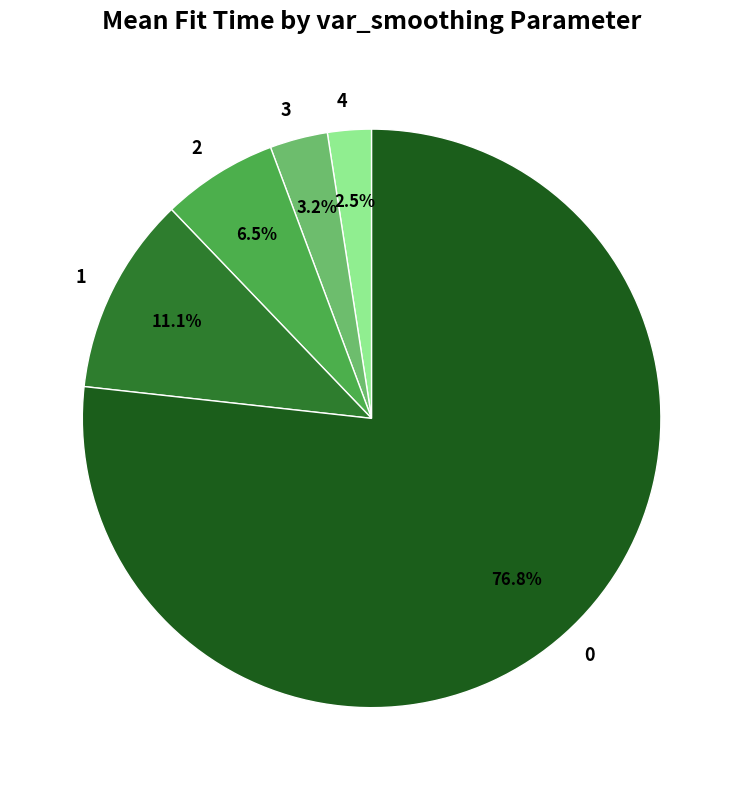

What percentage is the 3 slice, to the nearest percent?

3%